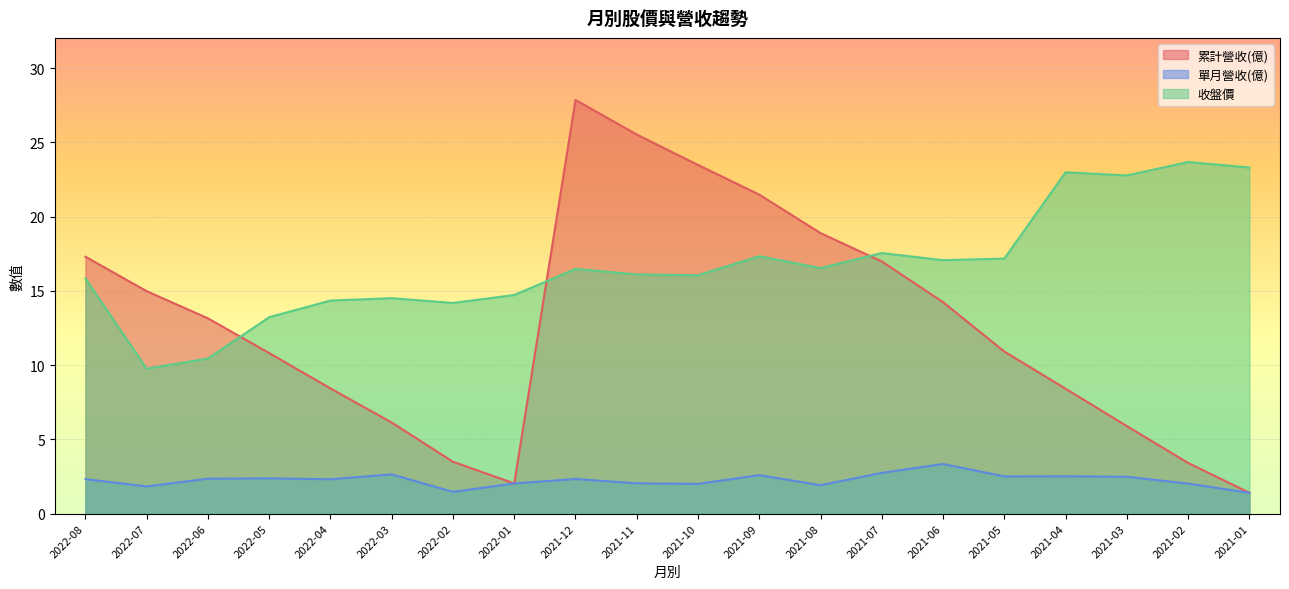

What is the label of the 15th point from the left?

2021-06